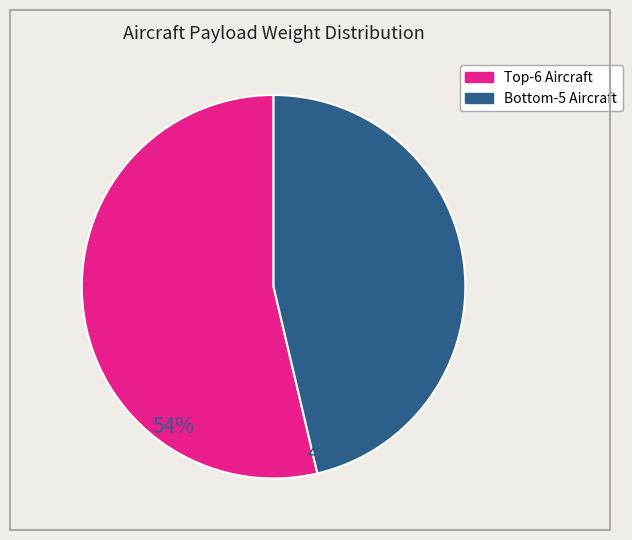

Does any single category account for the majority?

Yes